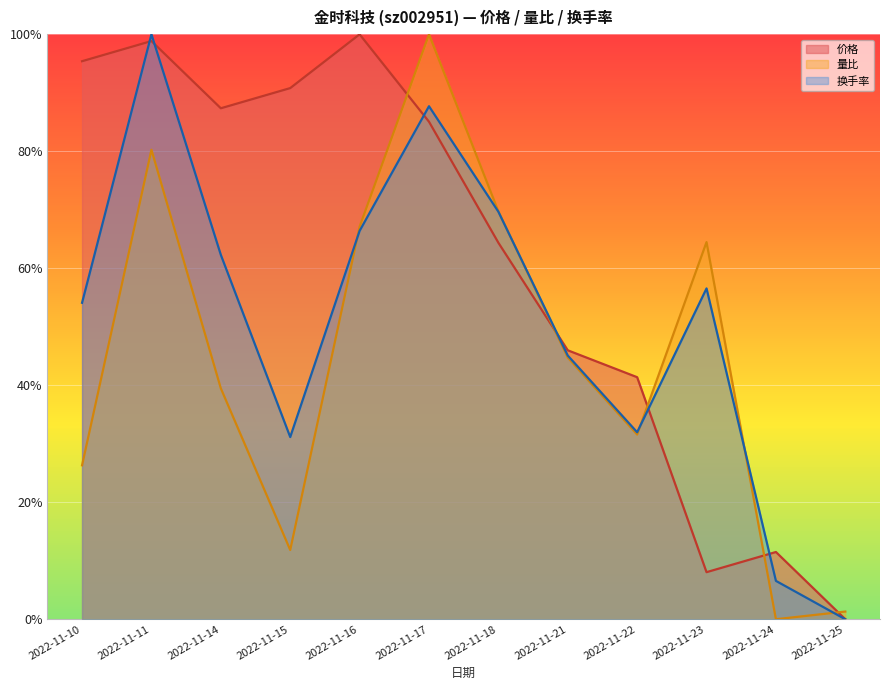

Does the chart display data point markers on the line(s)?

No